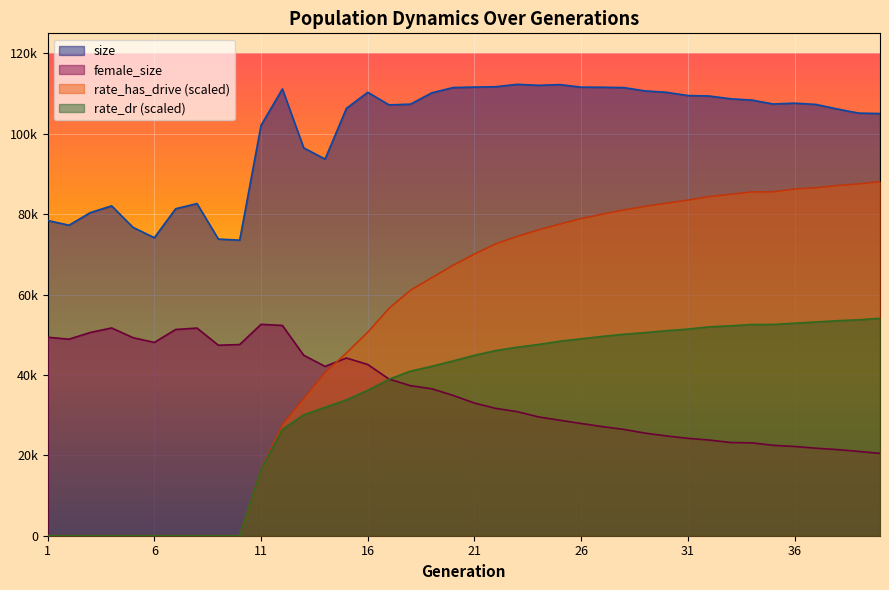

Rank the series by their maximum value, from lowest to highest.

female_size, rate_dr (scaled), rate_has_drive (scaled), size